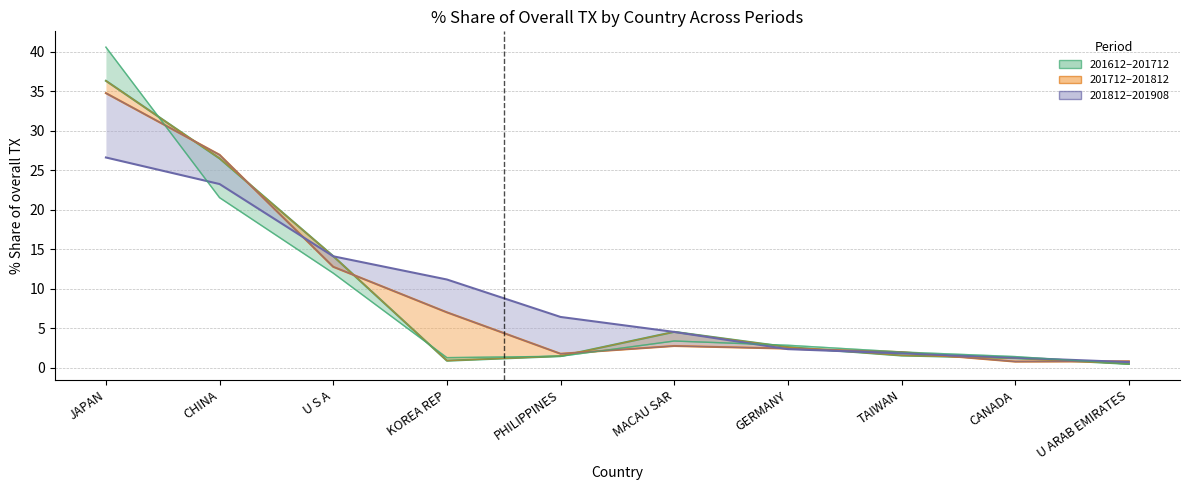

What is the difference between the highest and lowest values at GERMANY?

0.5